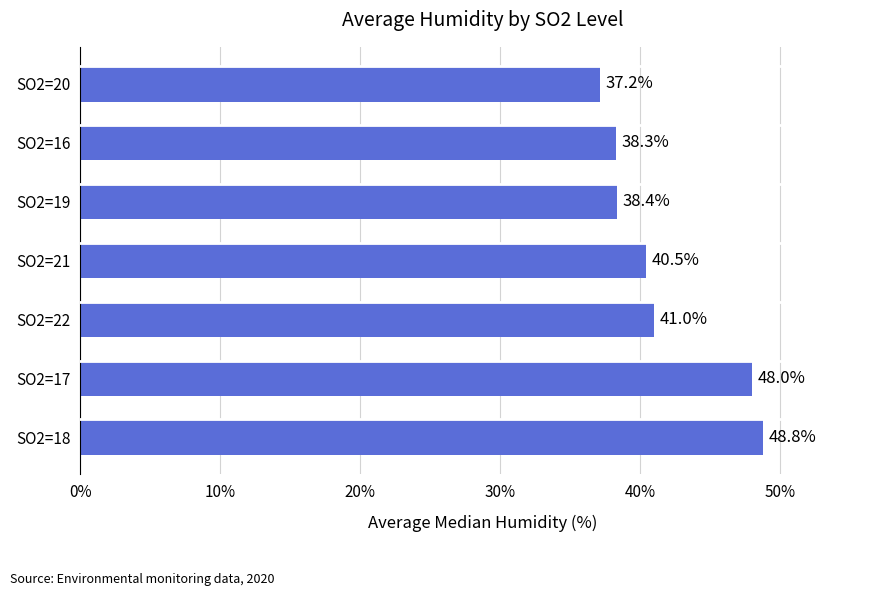

Reading bottom to top, list all the values displayed in this chart.

SO2=18=48.8	SO2=17=48.0	SO2=22=41.0	SO2=21=40.5	SO2=19=38.4	SO2=16=38.3	SO2=20=37.2